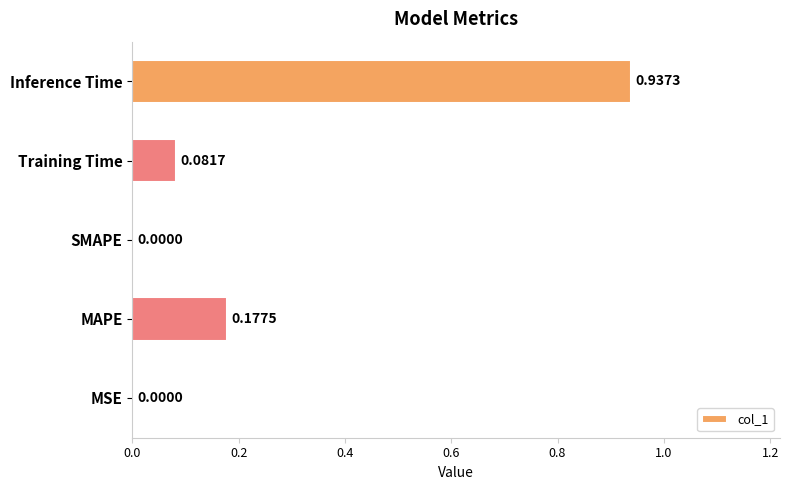

What is the change in value from MSE to Training Time?

+0.1